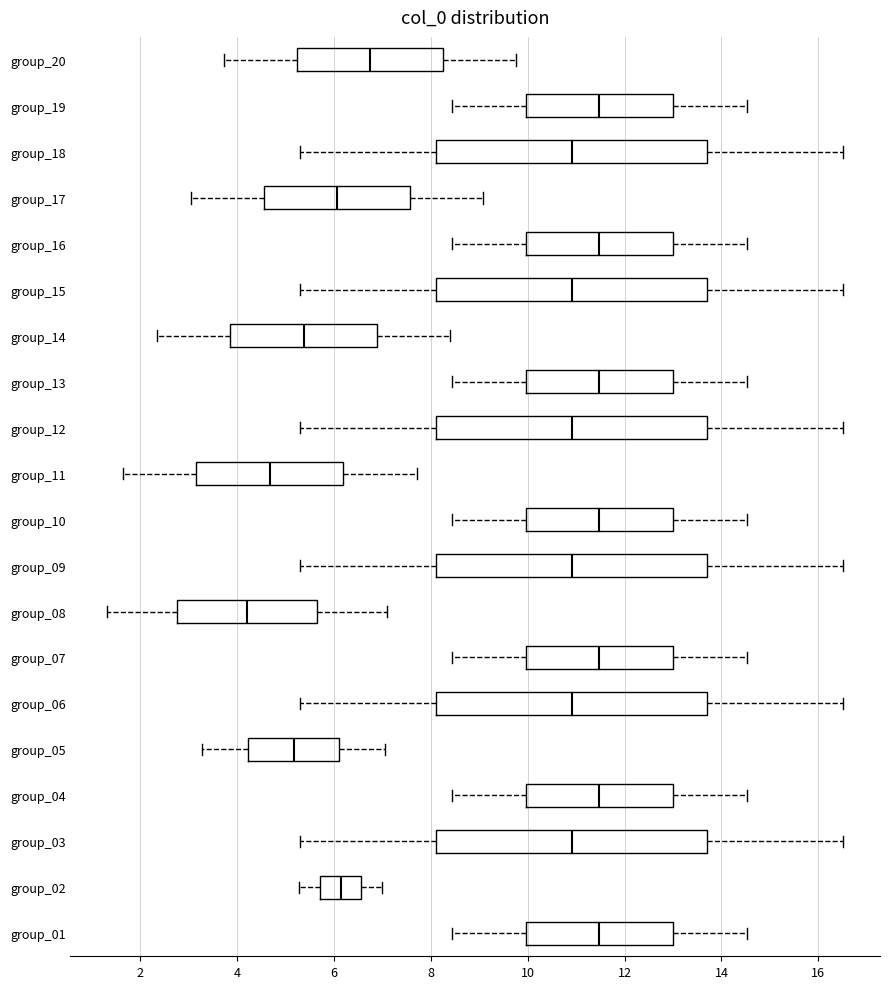

Reading bottom to top, transcribe this box plot: for each box, give where its median line is, the range the box spans, and where its two whiskers end, as read against the x-axis. The values are not printed on the chart, so give them approximately, as read against the axis.

group_01: median 11.4, box 10.0 to 13.0, whiskers 8.4 to 14.6
group_02: median 6.2, box 5.8 to 6.6, whiskers 5.2 to 7.0
group_03: median 11.0, box 8.2 to 13.8, whiskers 5.2 to 16.6
group_04: median 11.4, box 10.0 to 13.0, whiskers 8.4 to 14.6
group_05: median 5.2, box 4.2 to 6.2, whiskers 3.2 to 7.0
group_06: median 11.0, box 8.2 to 13.8, whiskers 5.2 to 16.6
group_07: median 11.4, box 10.0 to 13.0, whiskers 8.4 to 14.6
group_08: median 4.2, box 2.8 to 5.6, whiskers 1.4 to 7.0
group_09: median 11.0, box 8.2 to 13.8, whiskers 5.2 to 16.6
group_10: median 11.4, box 10.0 to 13.0, whiskers 8.4 to 14.6
group_11: median 4.6, box 3.2 to 6.2, whiskers 1.6 to 7.8
group_12: median 11.0, box 8.2 to 13.8, whiskers 5.2 to 16.6
group_13: median 11.4, box 10.0 to 13.0, whiskers 8.4 to 14.6
group_14: median 5.4, box 3.8 to 6.8, whiskers 2.4 to 8.4
group_15: median 11.0, box 8.2 to 13.8, whiskers 5.2 to 16.6
group_16: median 11.4, box 10.0 to 13.0, whiskers 8.4 to 14.6
group_17: median 6.0, box 4.6 to 7.6, whiskers 3.0 to 9.0
group_18: median 11.0, box 8.2 to 13.8, whiskers 5.2 to 16.6
group_19: median 11.4, box 10.0 to 13.0, whiskers 8.4 to 14.6
group_20: median 6.8, box 5.2 to 8.2, whiskers 3.8 to 9.8